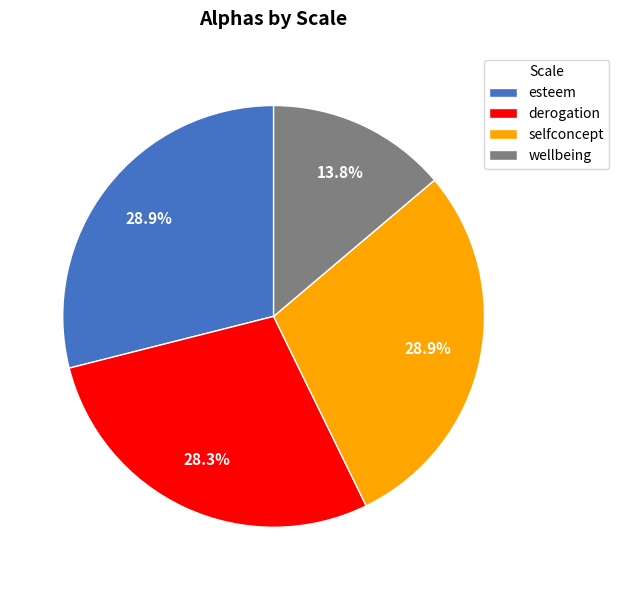

The derogation slice represents 28% of the pie. True or false?

True